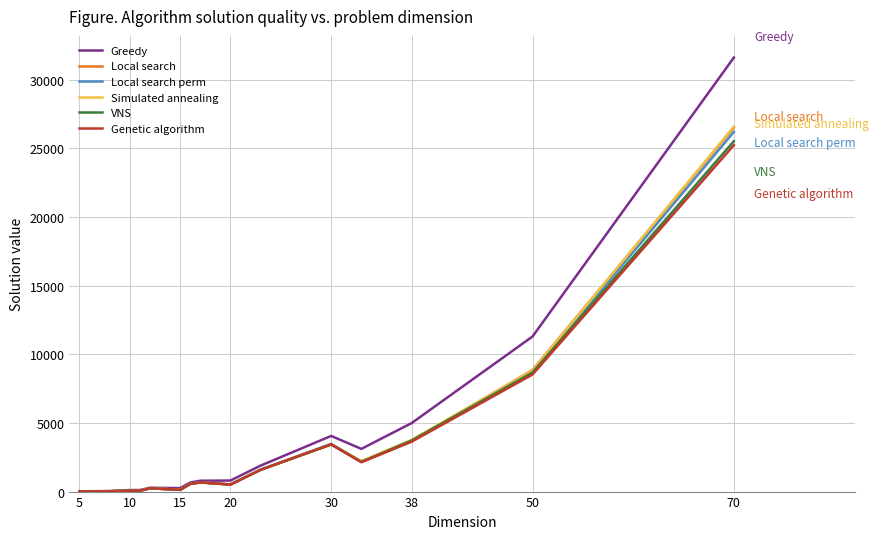

Which series has the widest spread of values?

Greedy